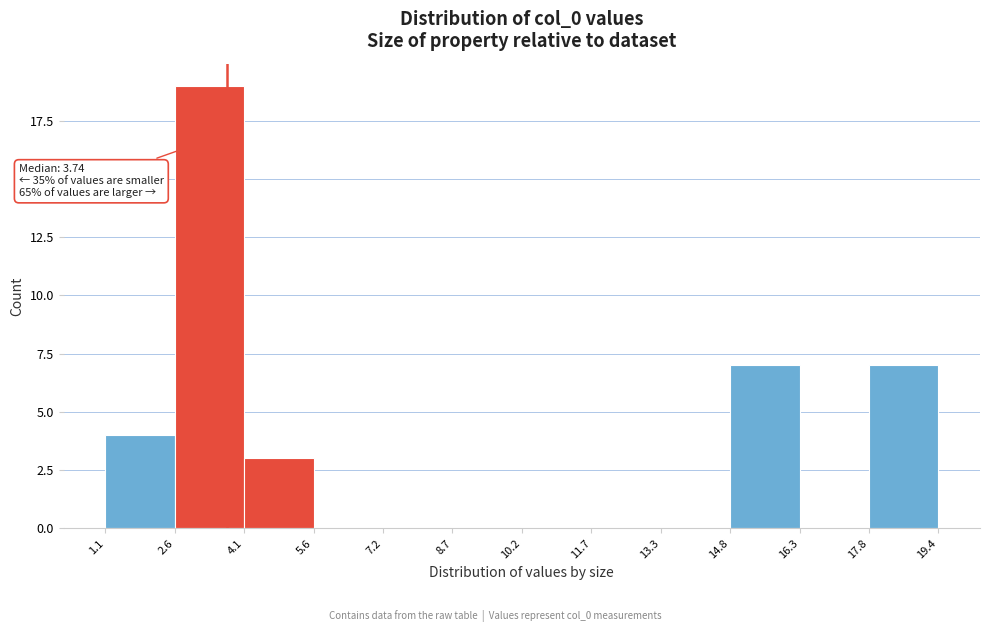

Which range on the x-axis has the tallest bar?

2.6 to 4.1